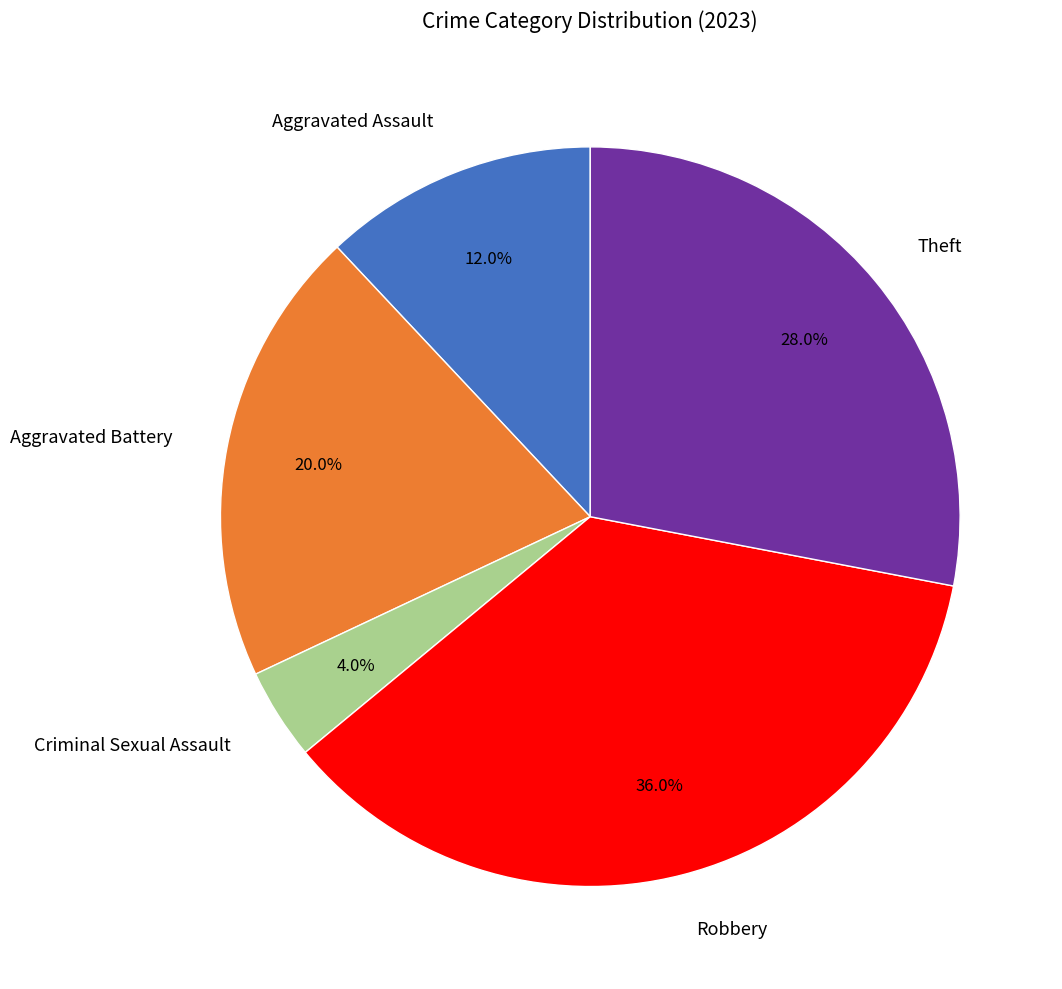

Is there any slice that represents more than half of the pie?

No